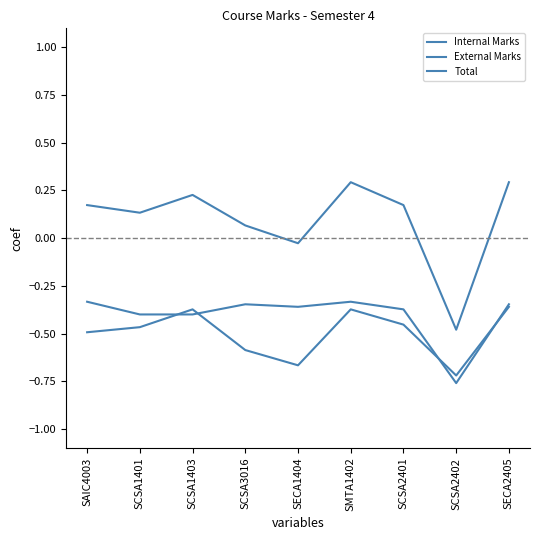

Where is Internal Marks nearest to the value 0?

SAIC4003